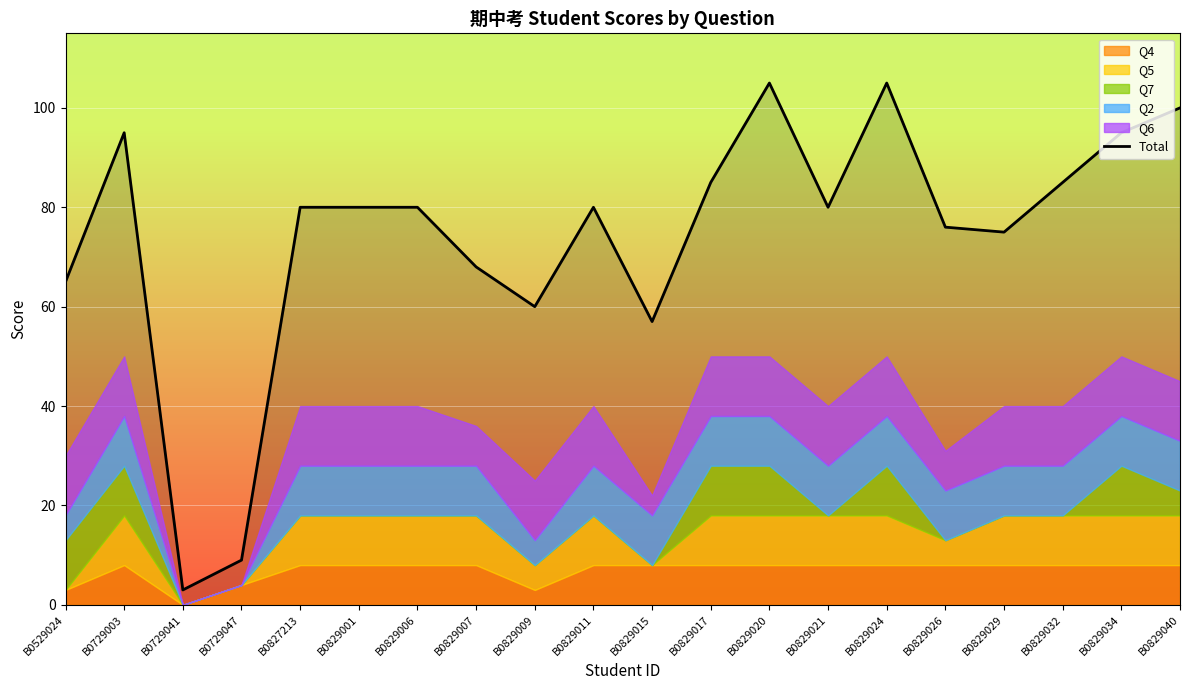

Reading left to right, transcribe all the data shown in this chart.

65	95	3	9	80	80	80	68	60	80	57	85	105	80	105	76	75	85	95	100